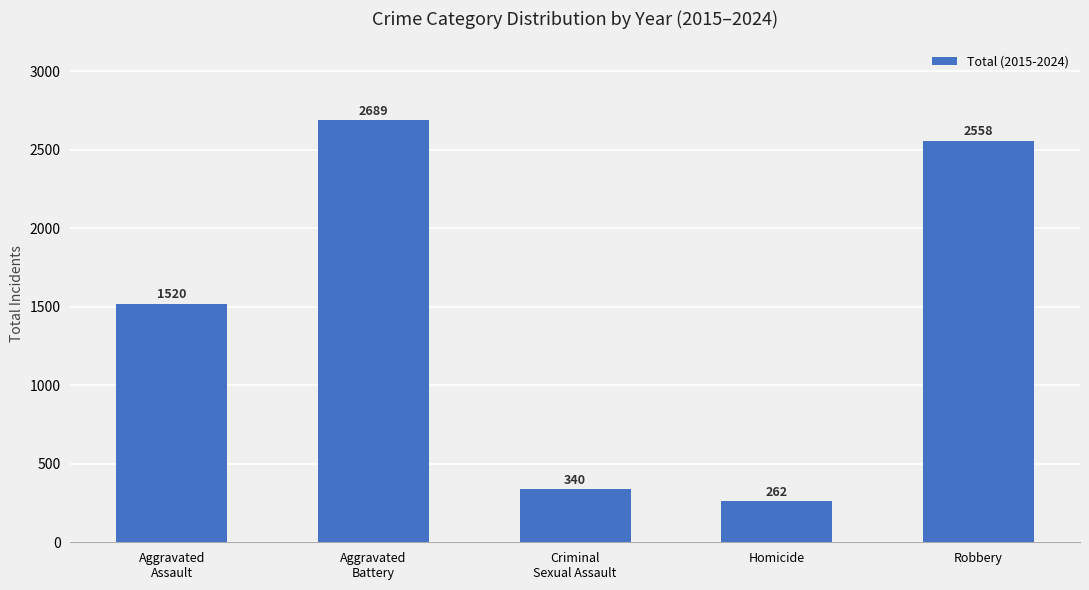

Reading left to right, list all the values displayed in this chart.

Aggravated
Assault=1520	Aggravated
Battery=2689	Criminal
Sexual Assault=340	Homicide=262	Robbery=2558